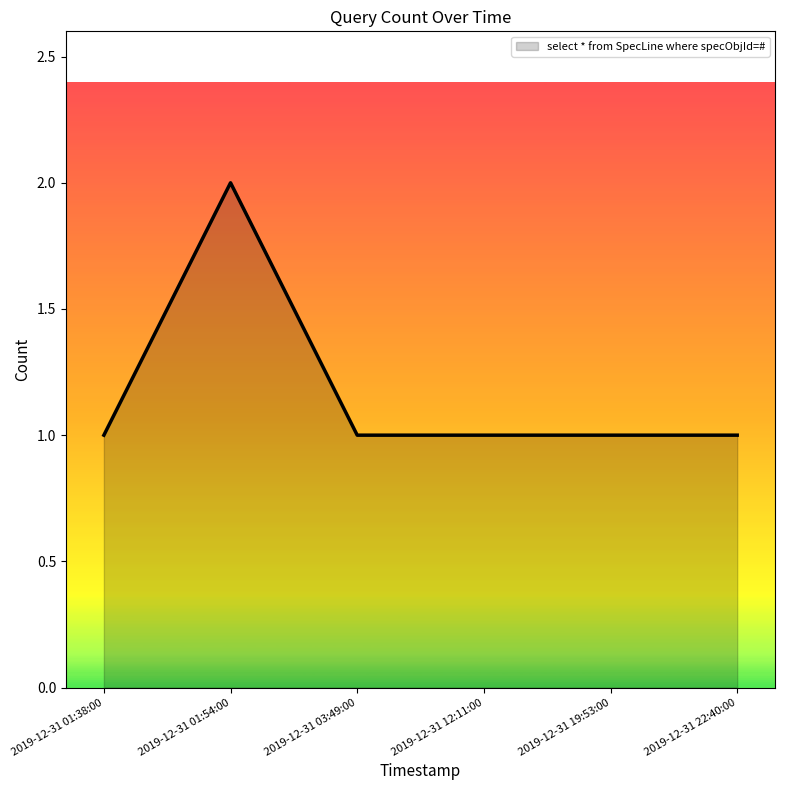

At which category does the data reach its first local peak?

2019-12-31 01:54:00